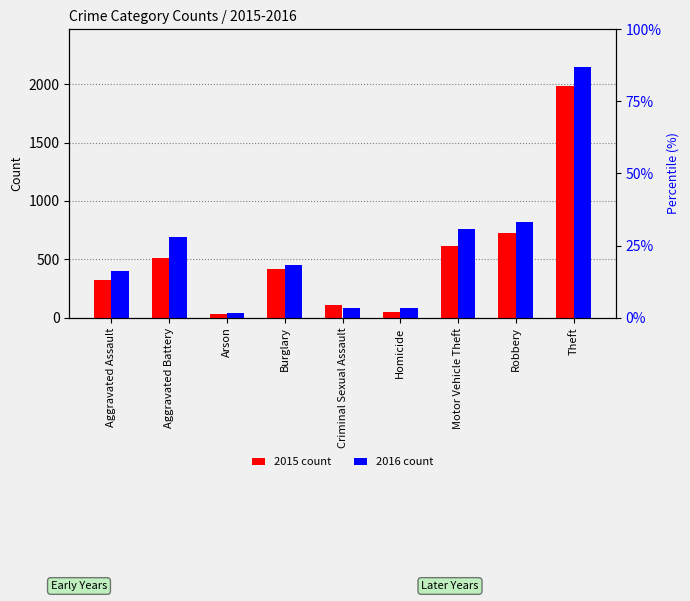

What is the difference between the highest and lowest values at Theft?

167